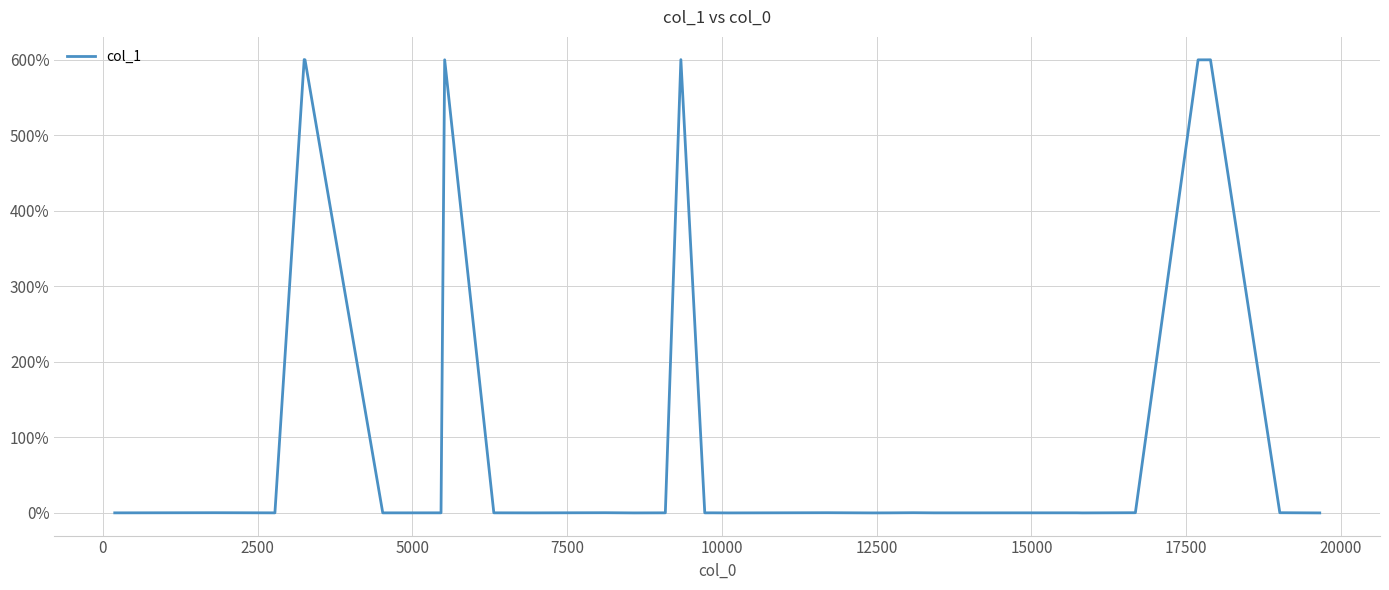

How many lines are shown in the chart?

1